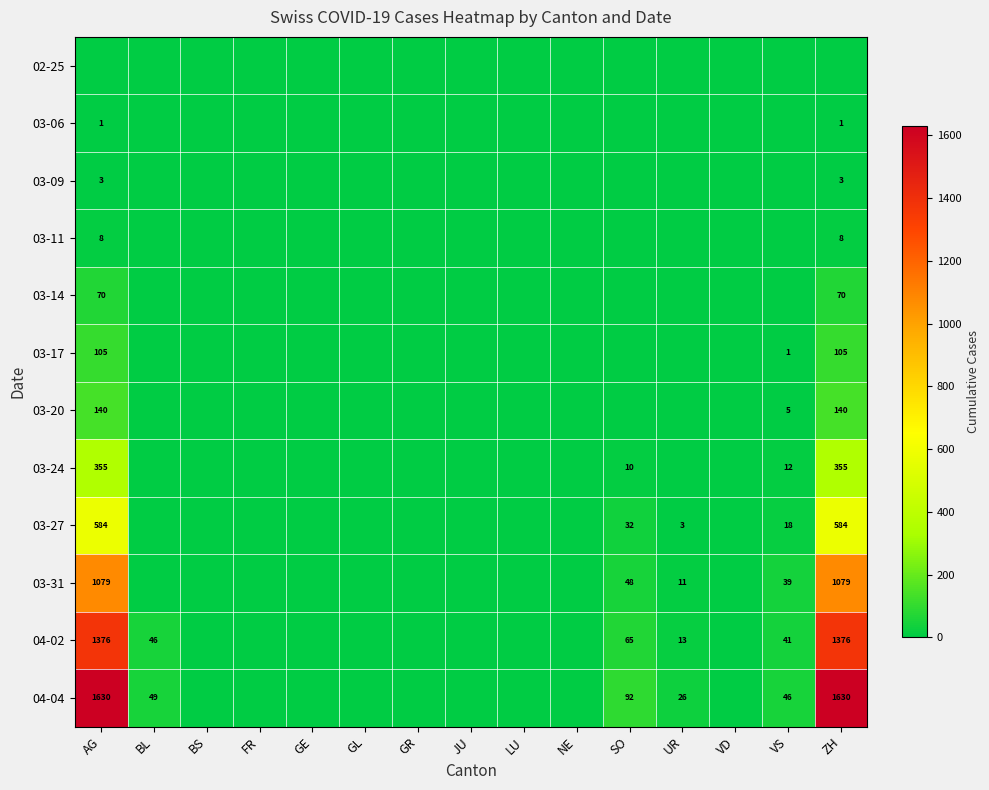

Is it true that 03-24 equals 571 at ZH?

False